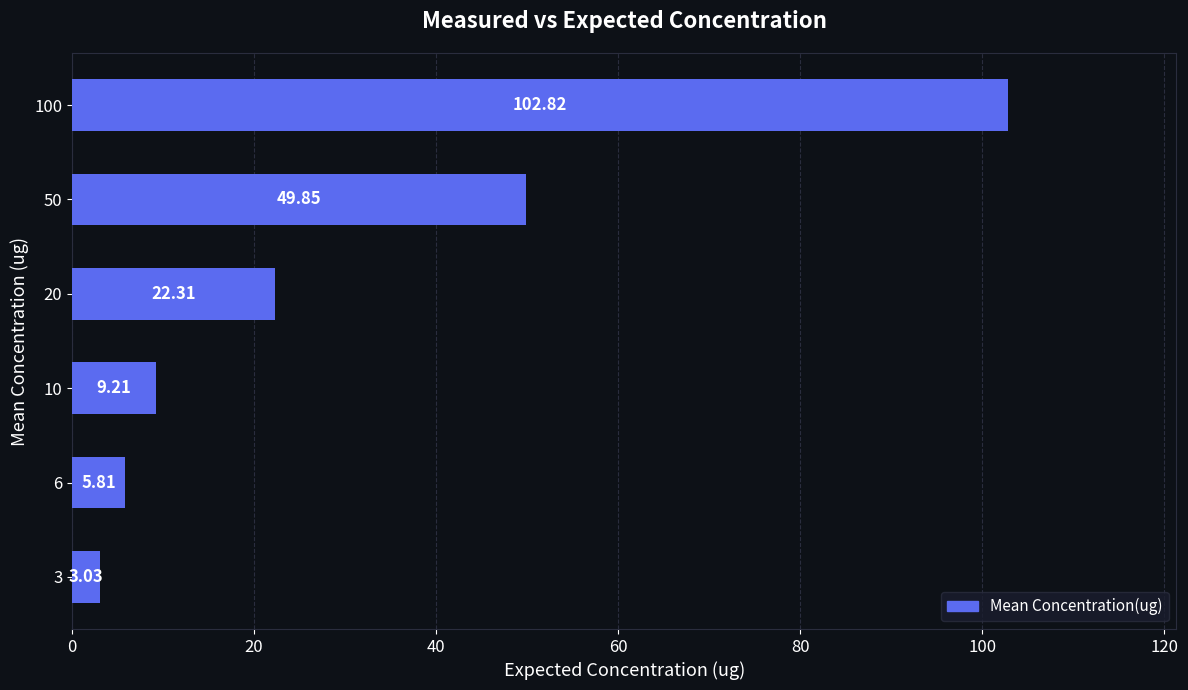

Which category has the highest value across all series?

100